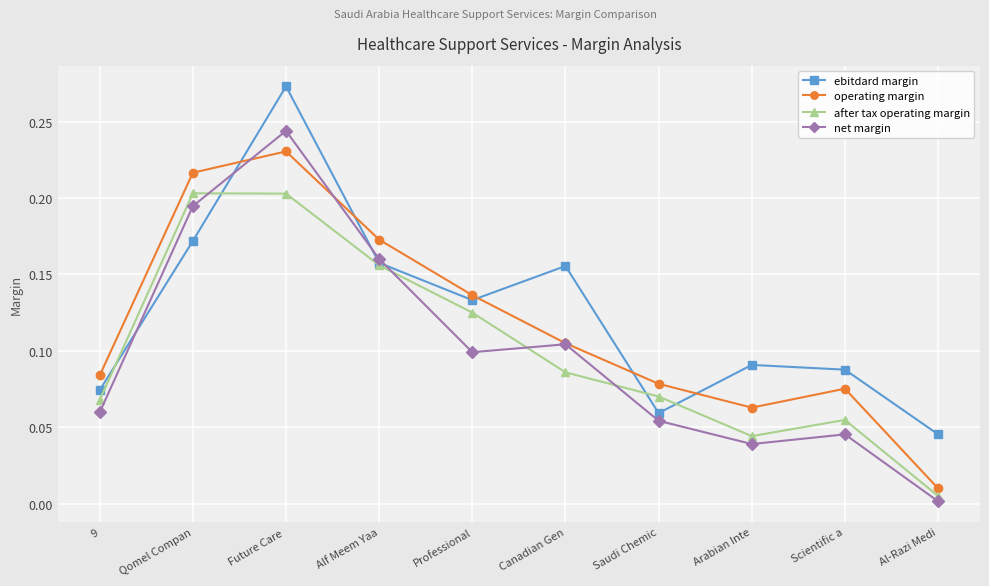

True or false: operating margin has a value of 0.0 at Al-Razi Medi.

True